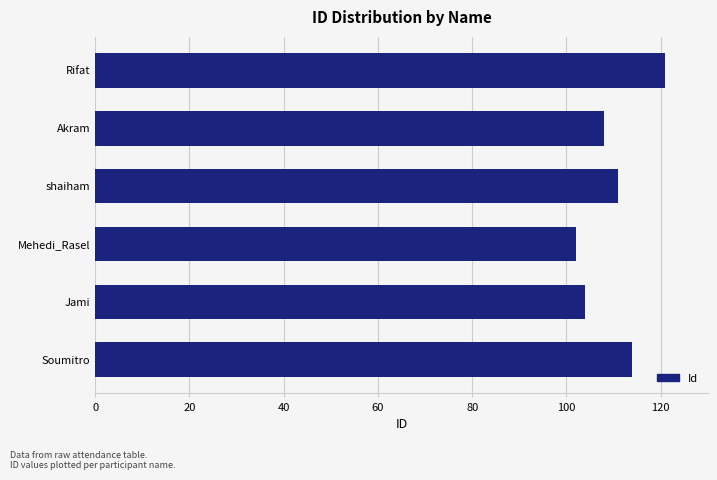

How many series are shown in this chart?

1